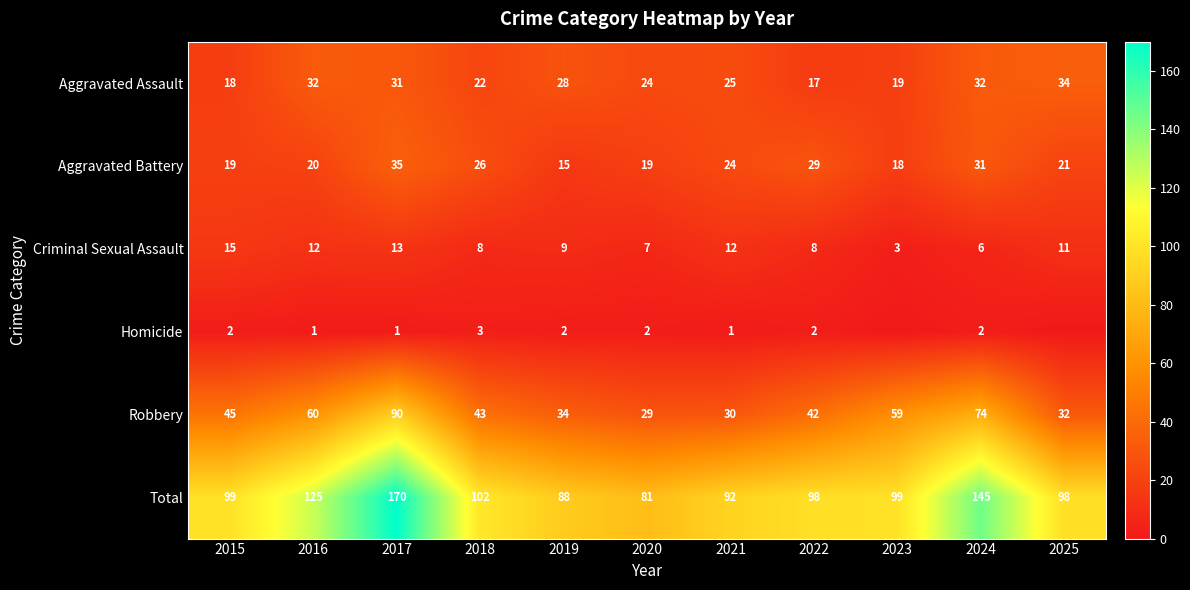

What is the difference between the maximum and second lowest values in the Robbery series?

60